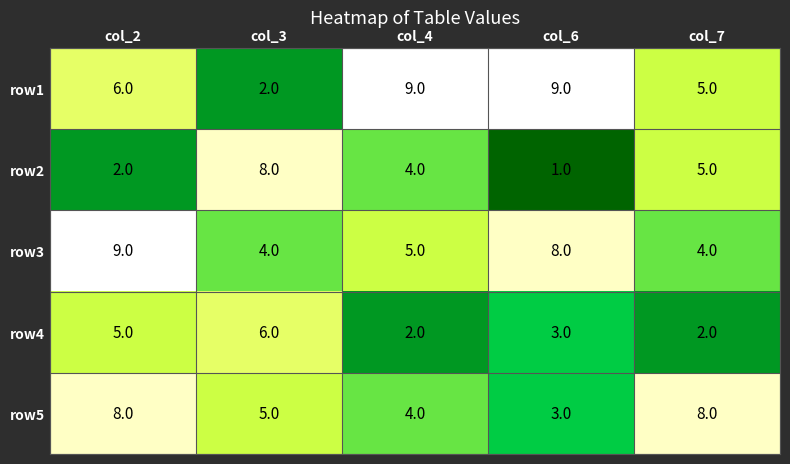

What is the smallest value displayed?

1